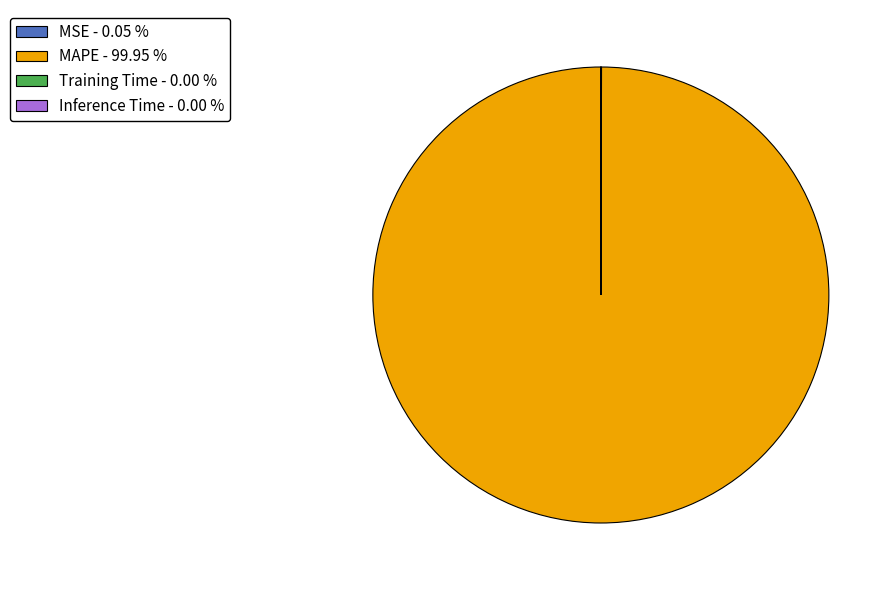

Does MAPE account for over 50% of the chart?

Yes